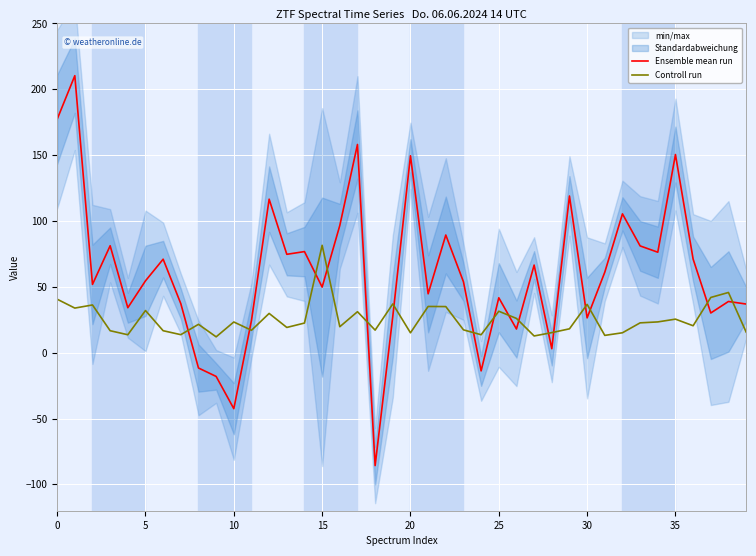

What is the total value across all series at 30?

87.7